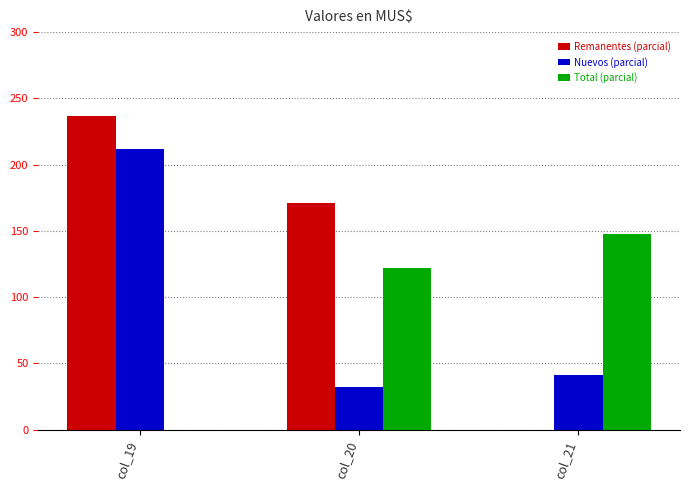

At which category is the sum across all series the highest?

col_19